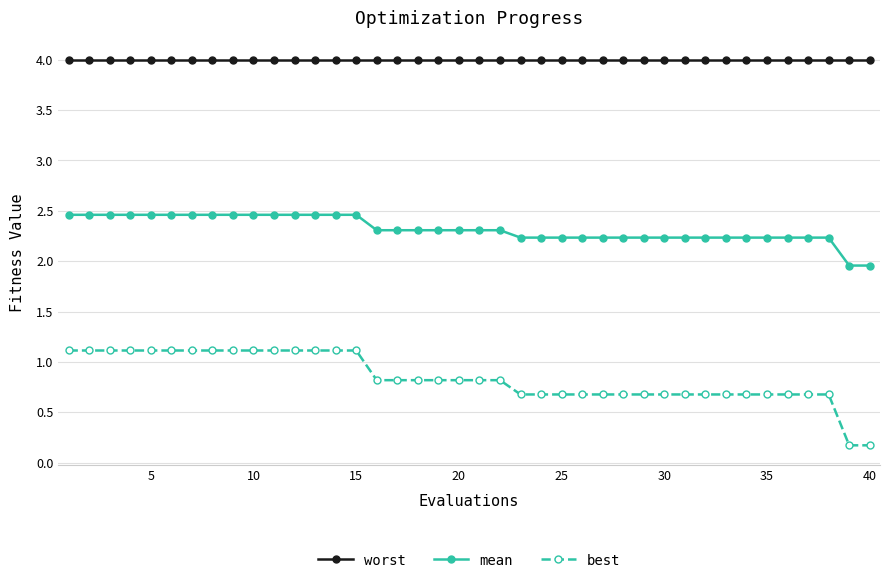

Does the chart display data point markers on the line(s)?

Yes